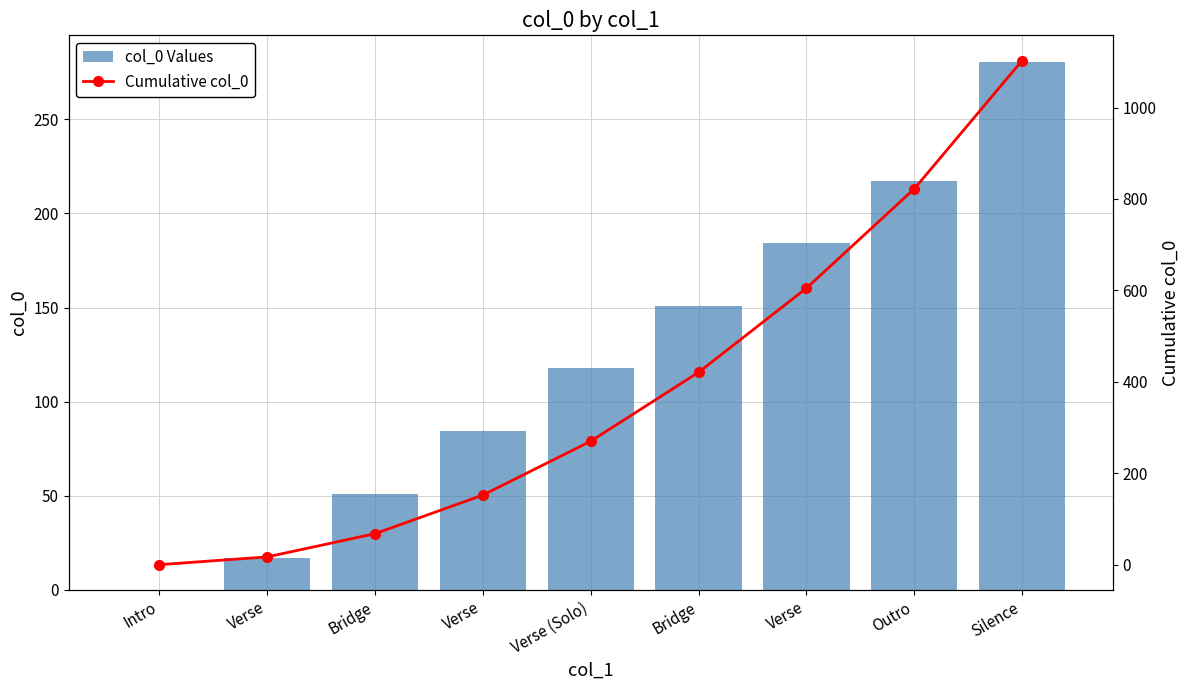

How many values in the Cumulative col_0 series exceed 270?

5